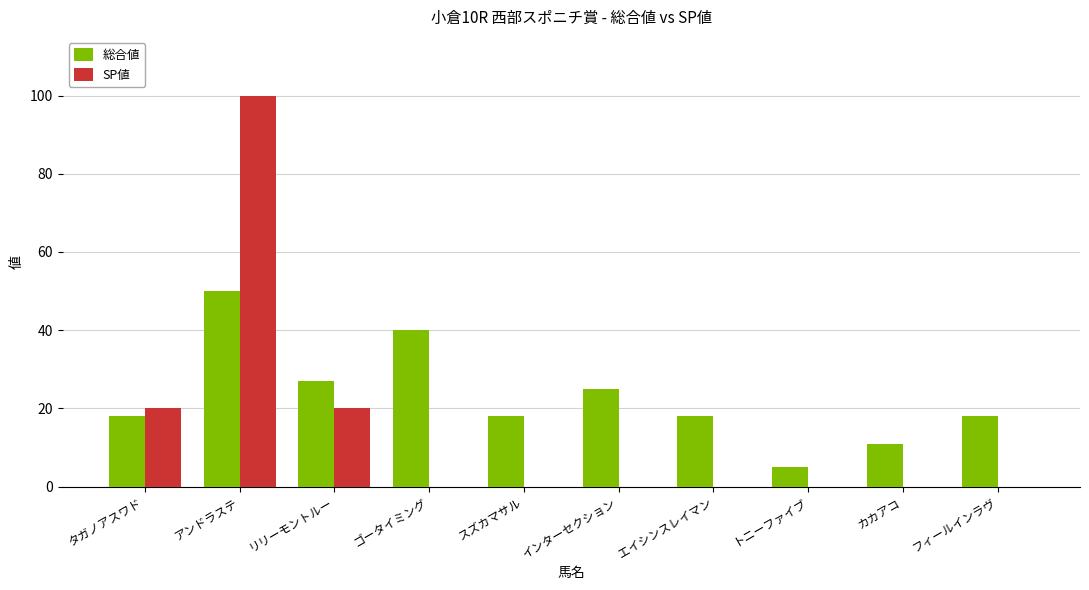

What are all the series names shown in the legend?

総合値, SP値